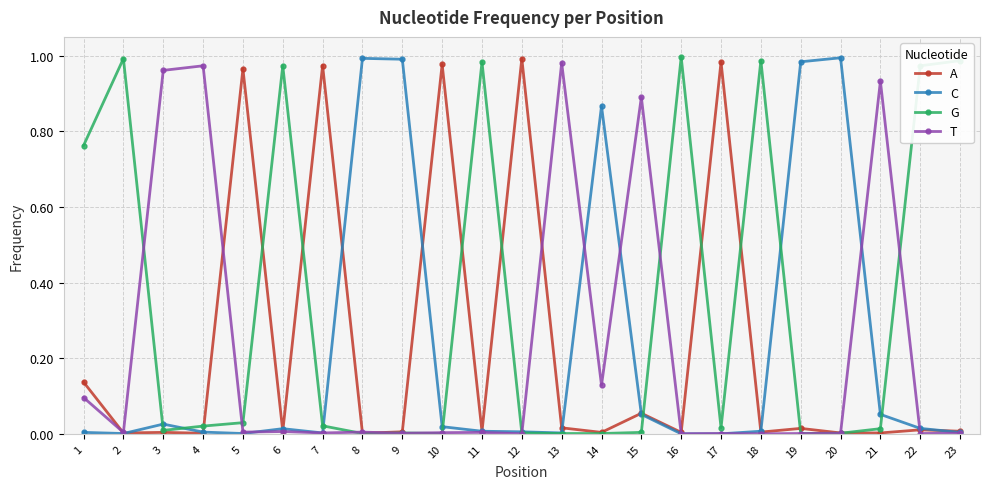

Is this an area chart (filled region under the line)?

No